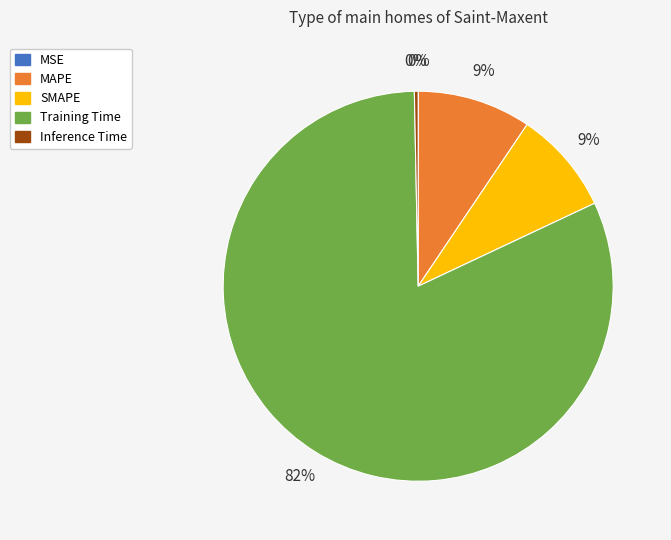

Does Inference Time account for over 50% of the chart?

No